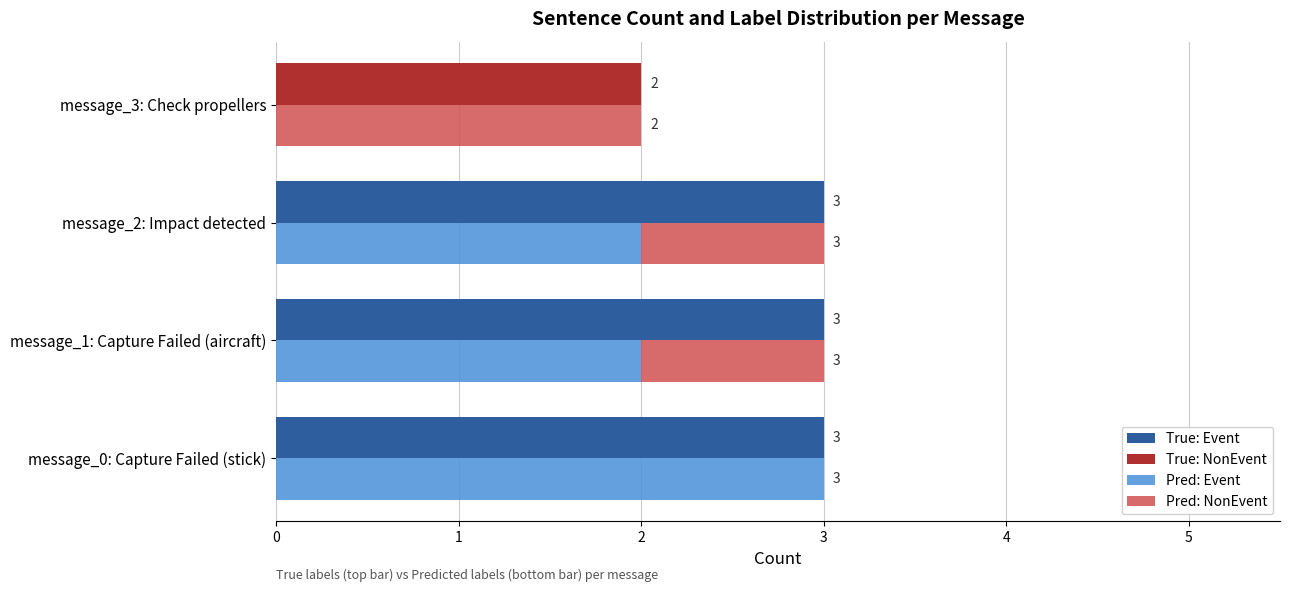

What is the difference between the maximum and minimum values in the True: Event series?

3